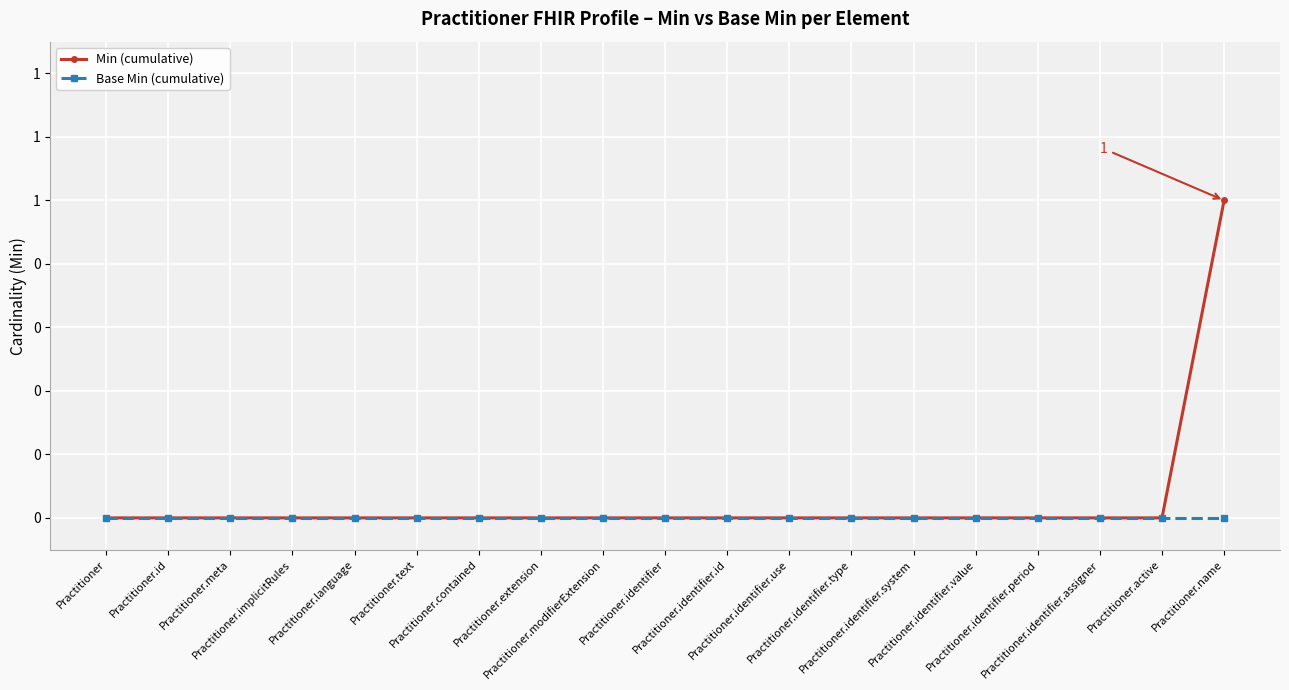

Does the chart have visible grid lines?

Yes